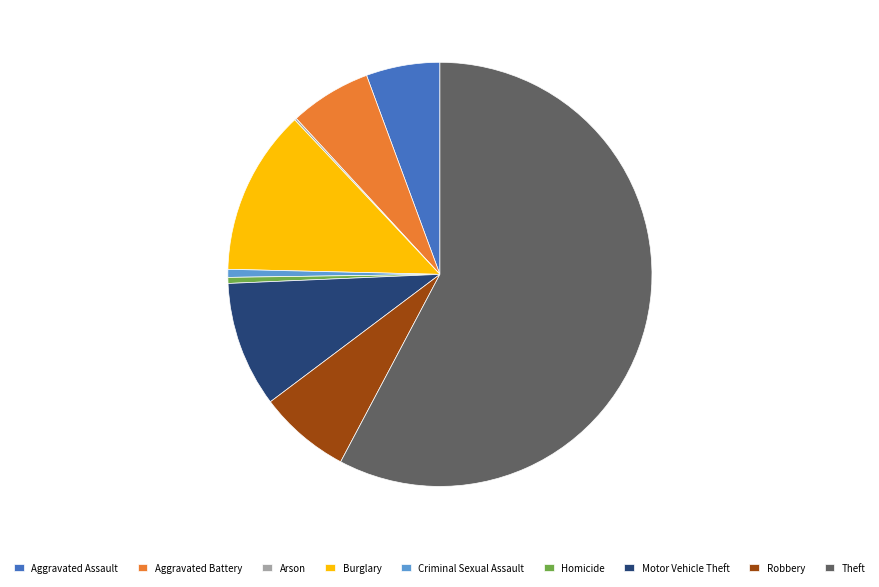

Does Theft represent more than half of the total?

Yes